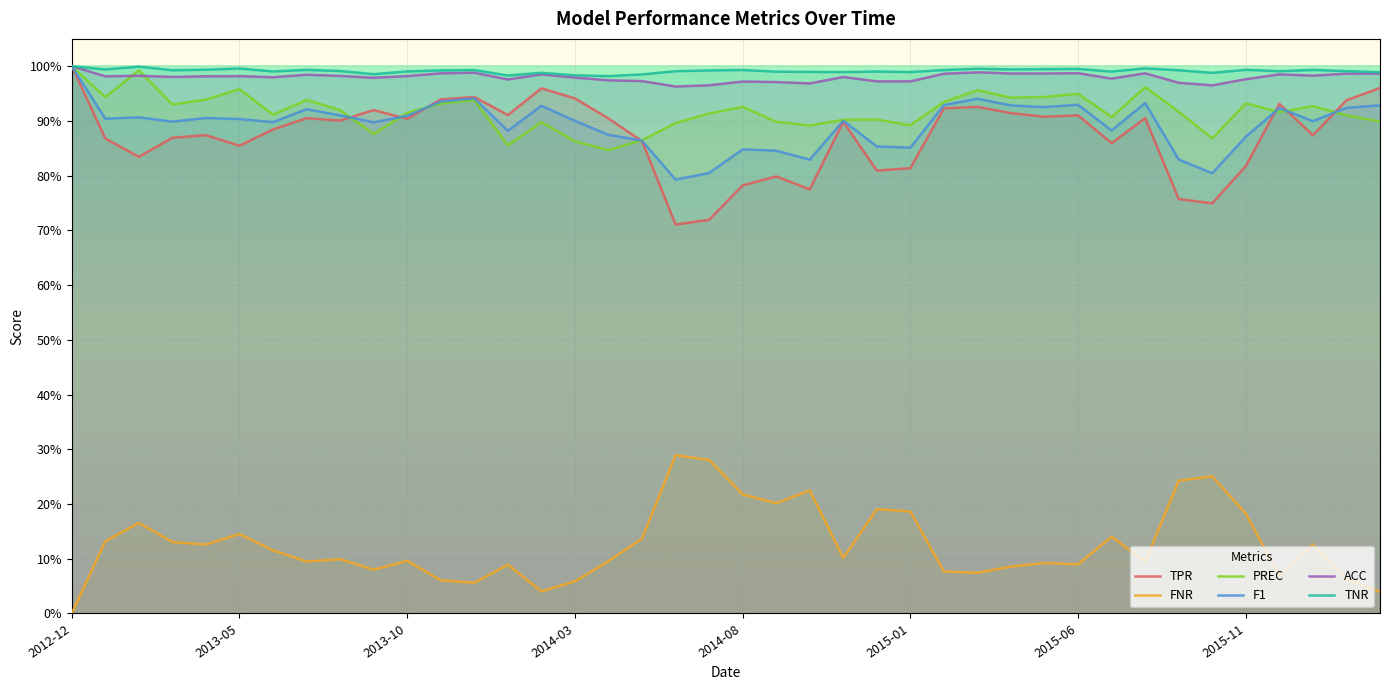

True or false: ACC has a value of 1.0 at 33.

True